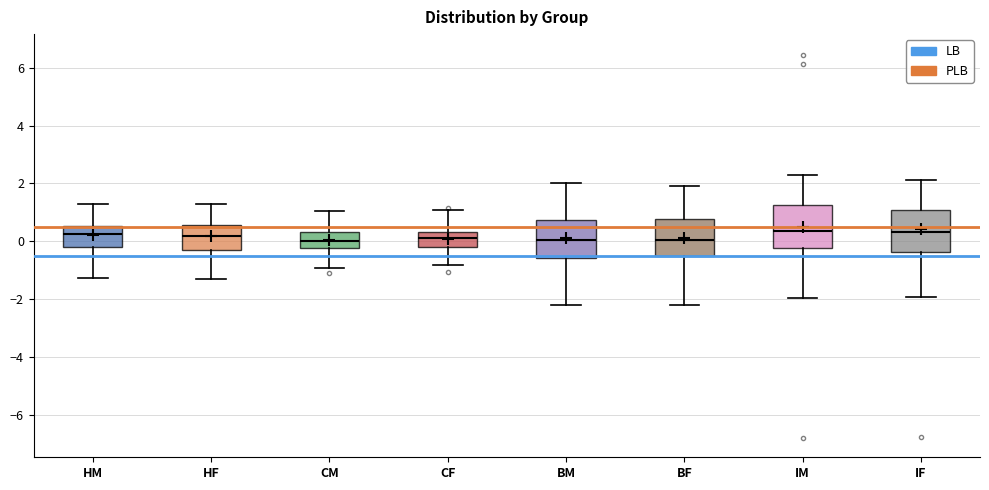

Where does the lower whisker of the box for CF end on the y-axis? The values are not printed on the chart, so give them approximately, as read against the axis.

-0.8